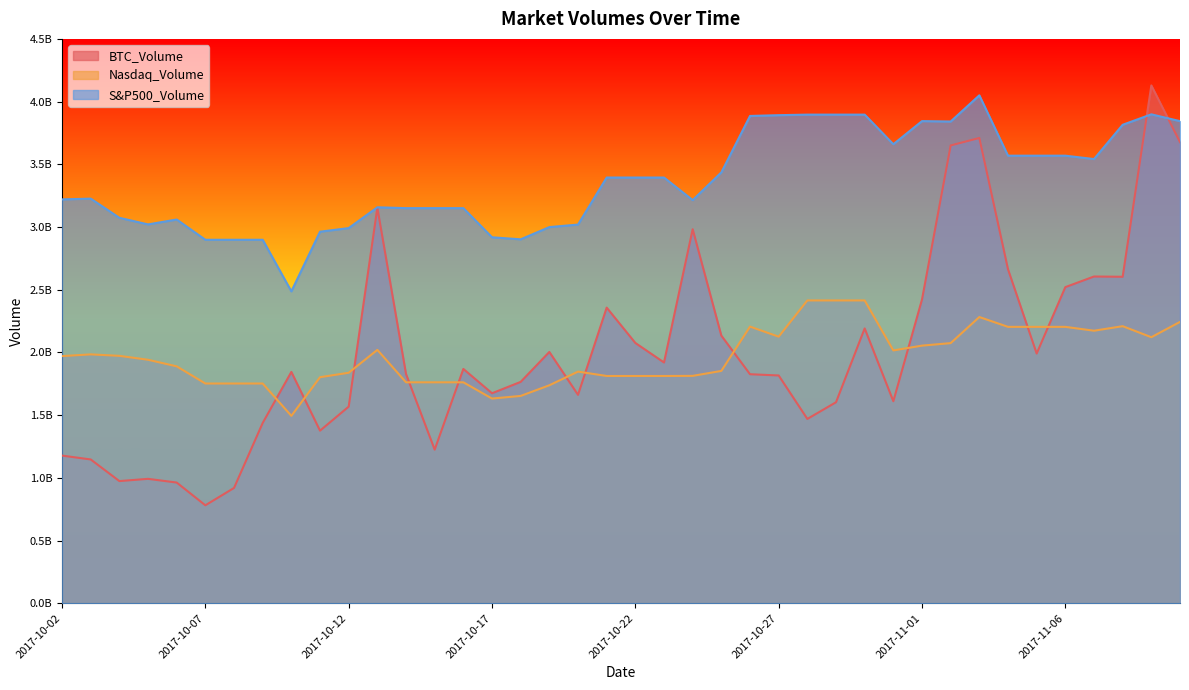

True or false: Nasdaq_Volume and S&P500_Volume cross at least once.

False